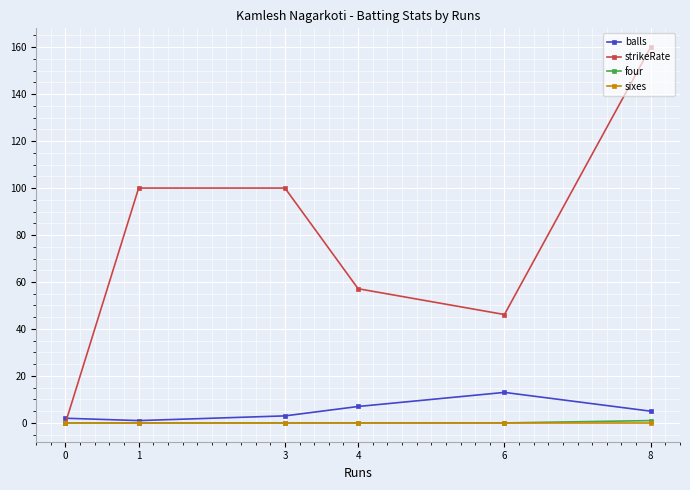

How many interior local valleys does the strikeRate series have?

1